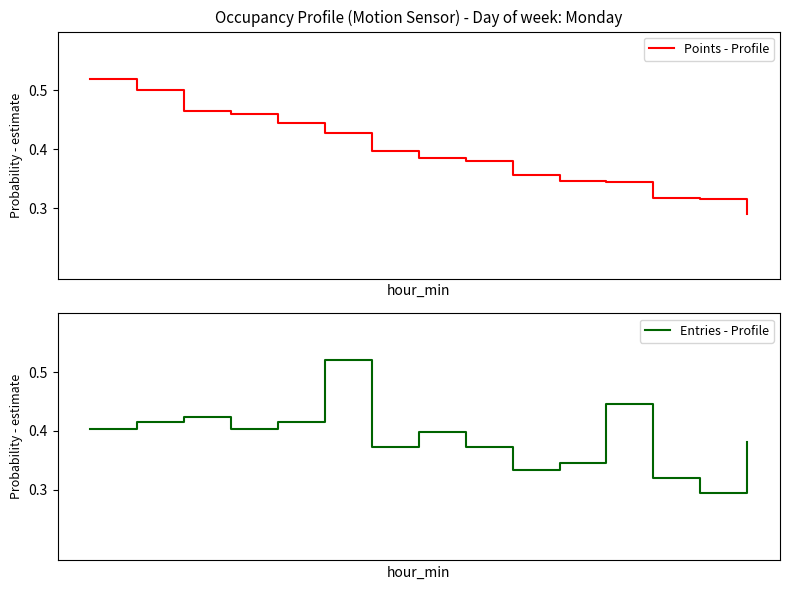

At which category is the sum across all series the highest?

5